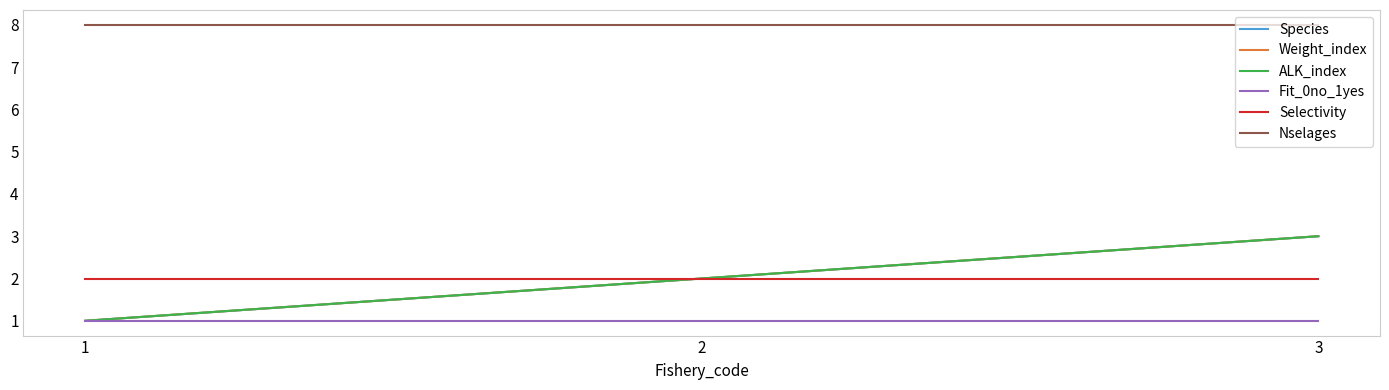

What is the lowest value of the Weight_index series?

1